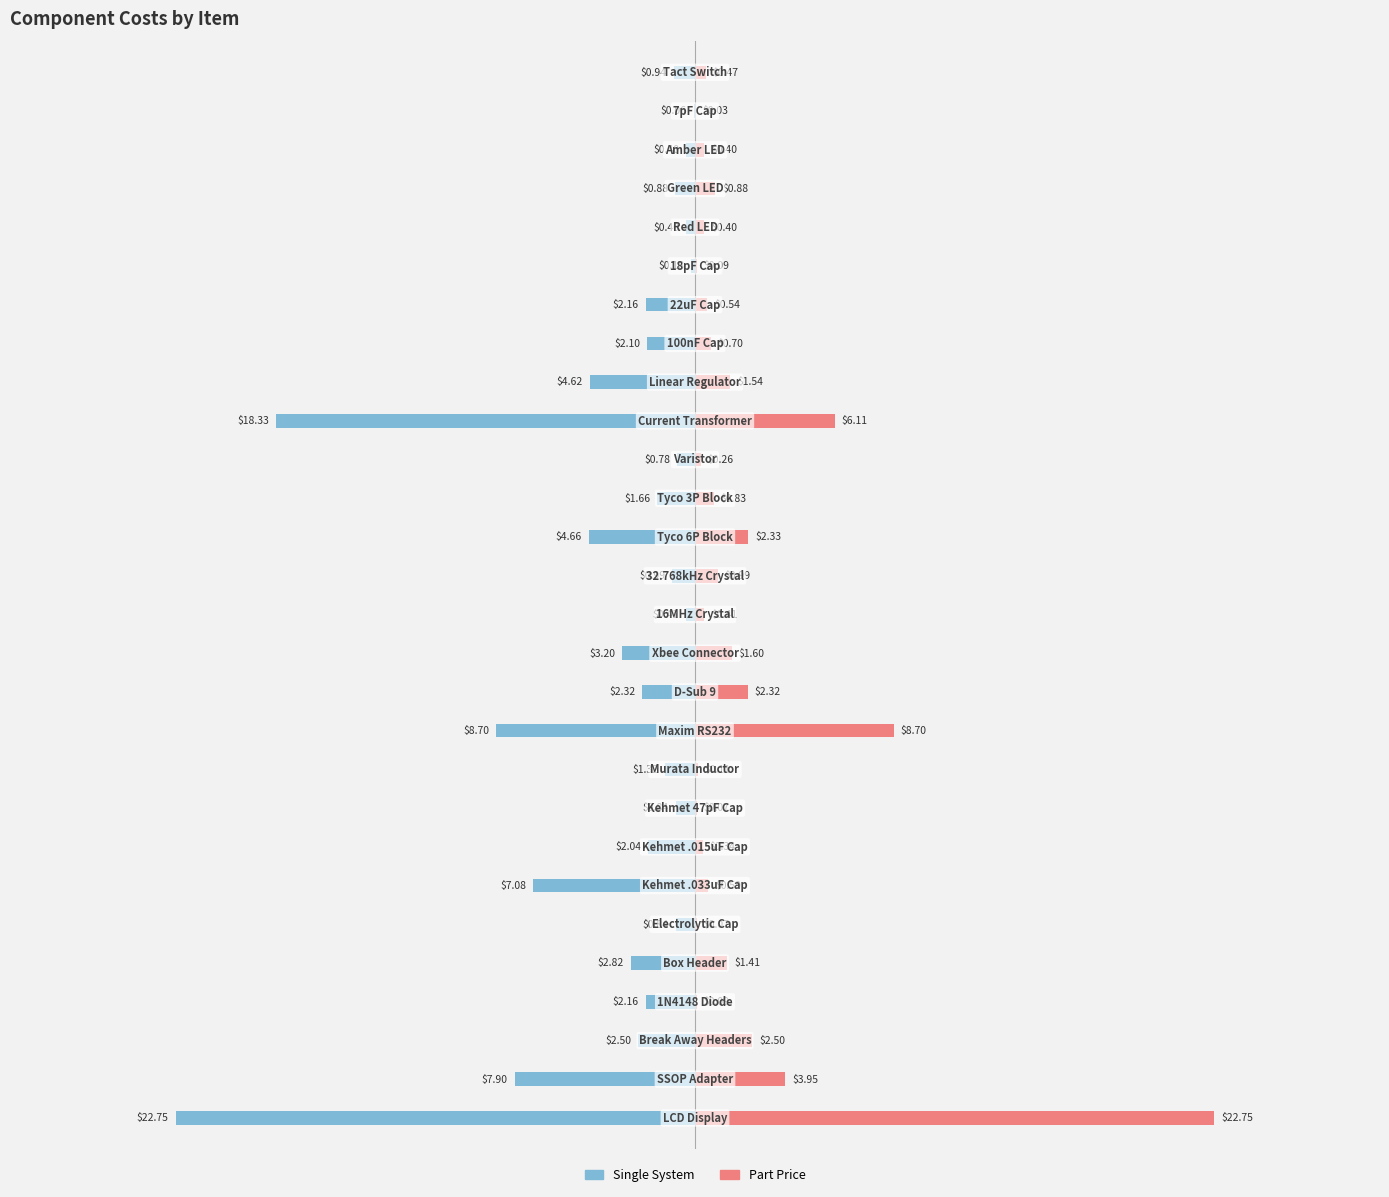

Reading left to right, transcribe all the data shown in this chart.

Single System: -22.8	-7.9	-2.5	-2.2	-2.8	-0.8	-7.1	-2.0	-0.8	-1.3	-8.7	-2.3	-3.2	-0.4	-1.0	-4.7	-1.7	-0.8	-18.3	-4.6	-2.1	-2.2	-0.2	-0.4	-0.9	-0.4	-0.1	-0.9
Part Price: 22.8	4.0	2.5	0.1	1.4	0.1	0.6	0.3	0.1	0.1	8.7	2.3	1.6	0.4	1.0	2.3	0.8	0.3	6.1	1.5	0.7	0.5	0.1	0.4	0.9	0.4	0.0	0.5